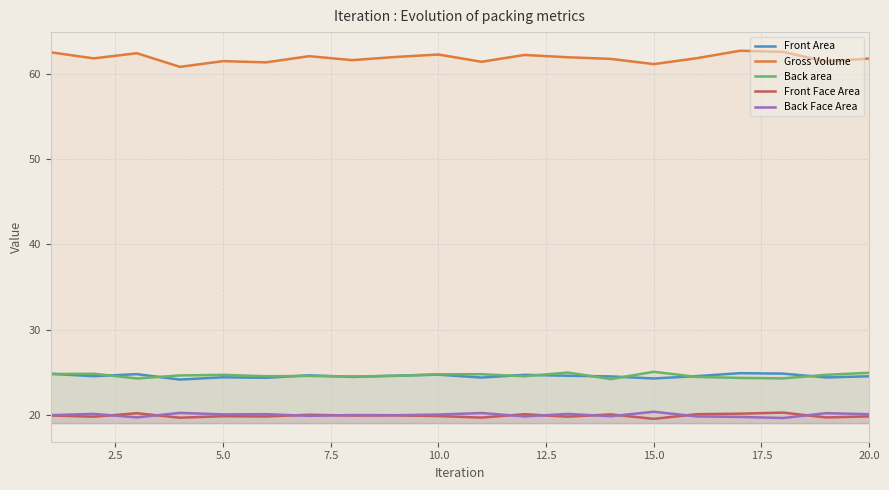

True or false: Front Face Area has a value of 27.4 at 20.0.

False